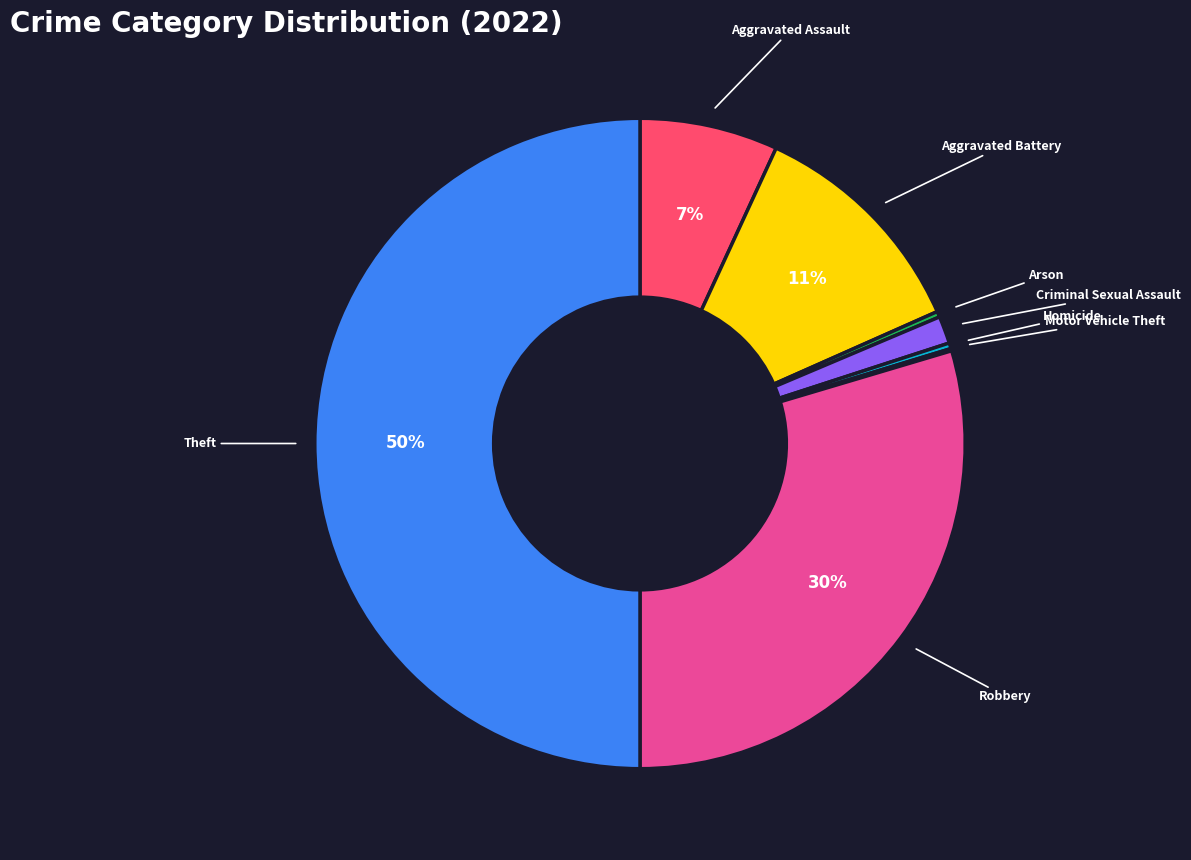

To the nearest percent, what is the average slice percentage?

12%